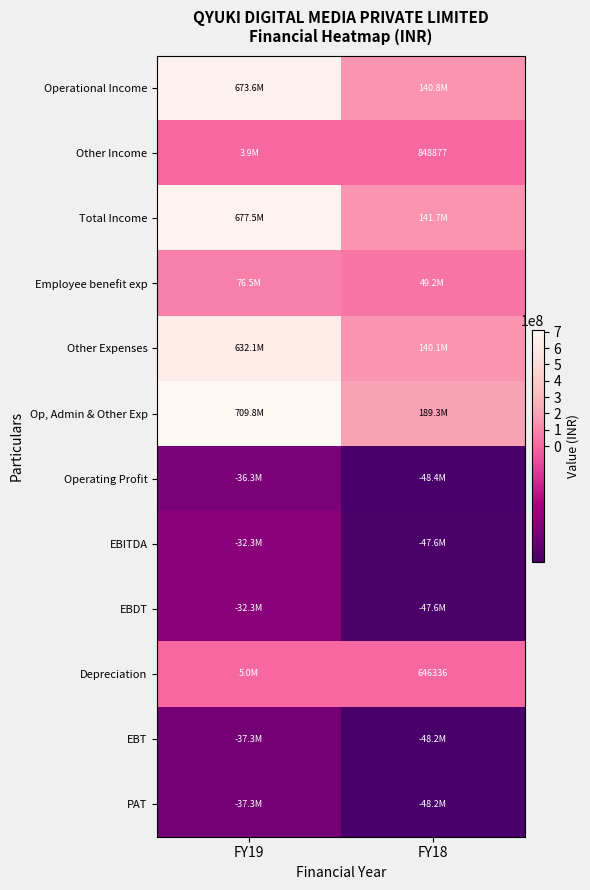

True or false: Depreciation has a value of 646336 at FY18.

True